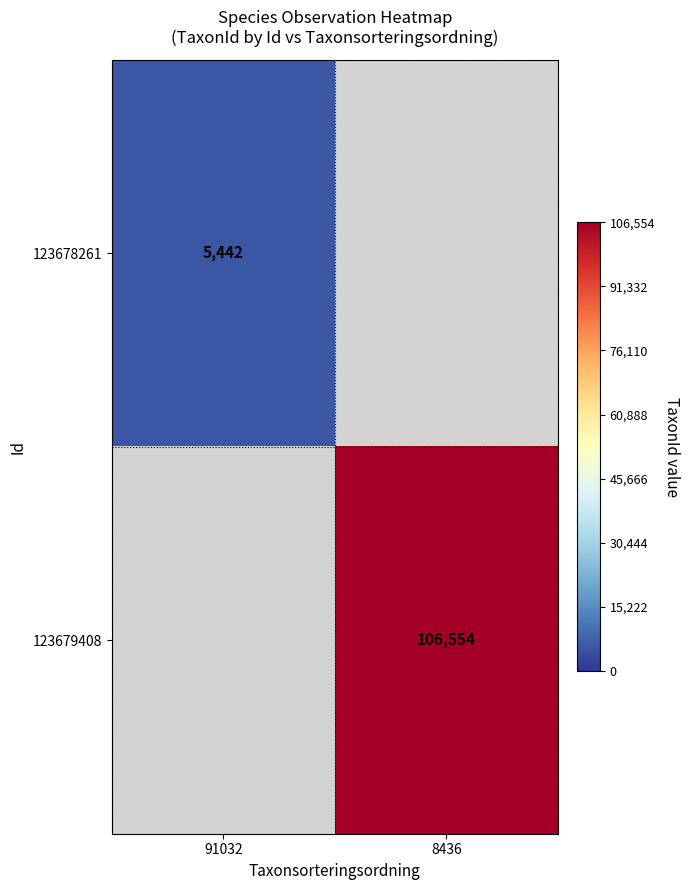

The 123679408 series shows 24796 at 8436. True or false?

False